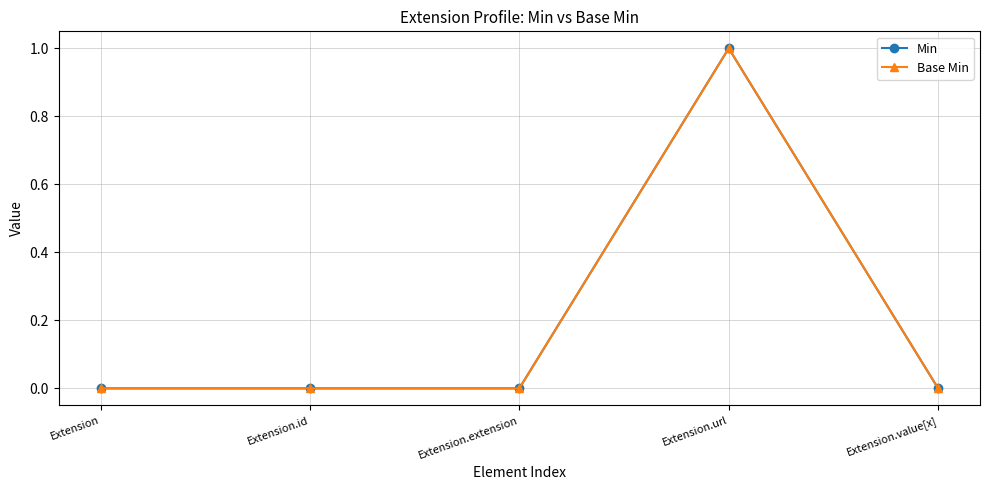

Which has a higher value, Extension.value[x] or Extension.id?

Extension.value[x]